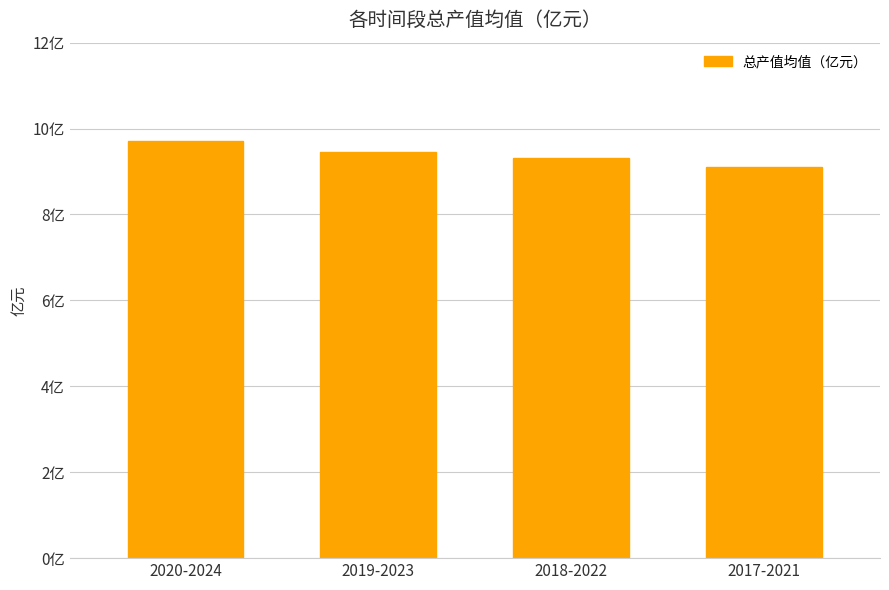

What is the difference between the maximum and minimum values?

0.6